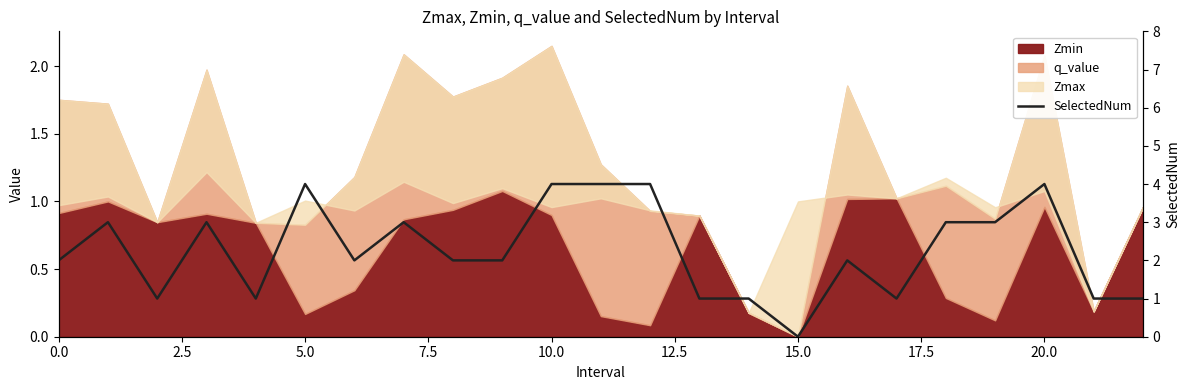

Is it true that the value at 16 is 1?

False